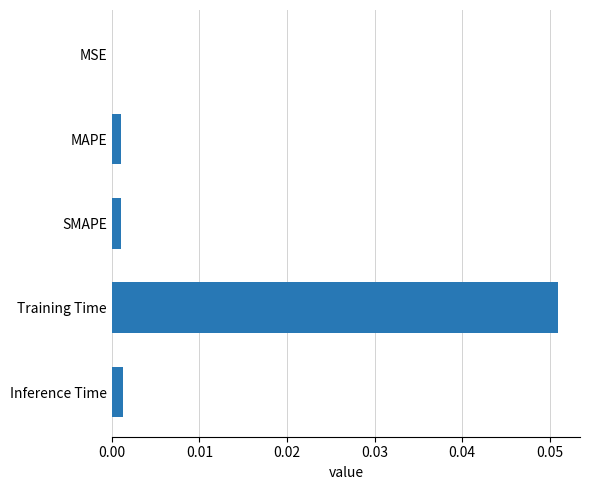

How many distinct data groups are displayed?

1